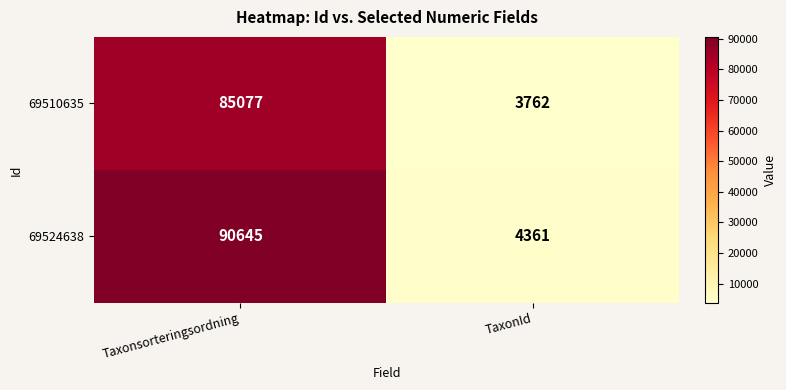

Which series has the widest spread of values?

69524638